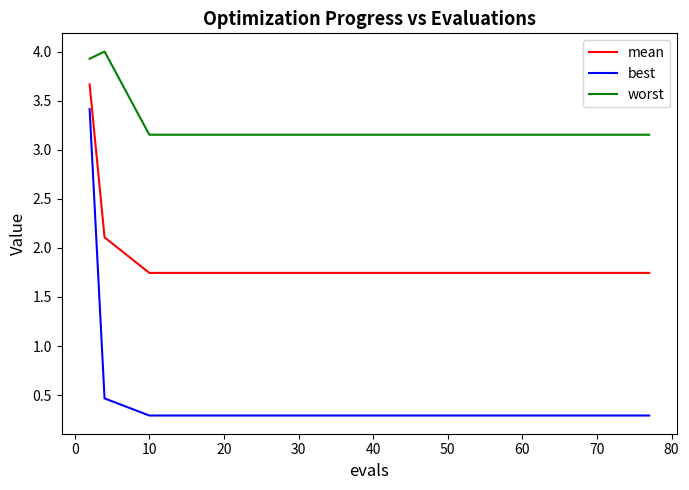

True or false: best and worst cross at least once.

False